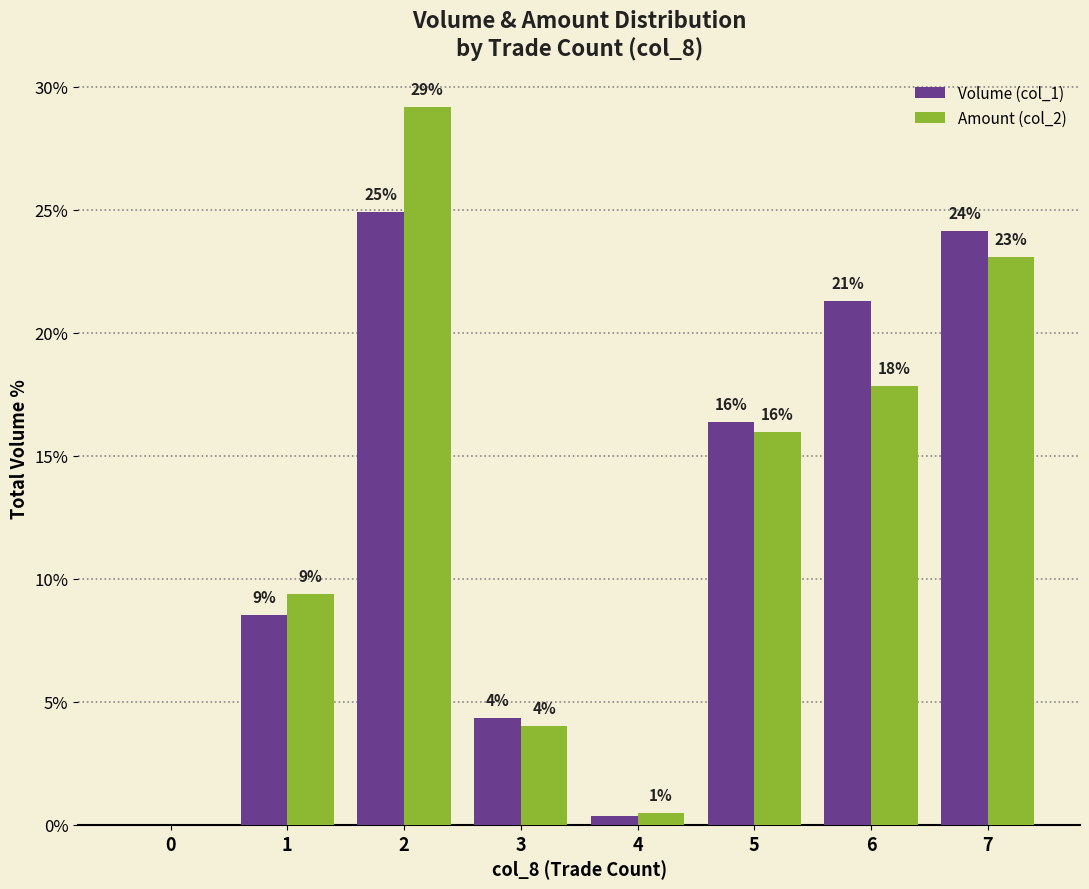

At which label is Amount (col_2) closest to 14?

5